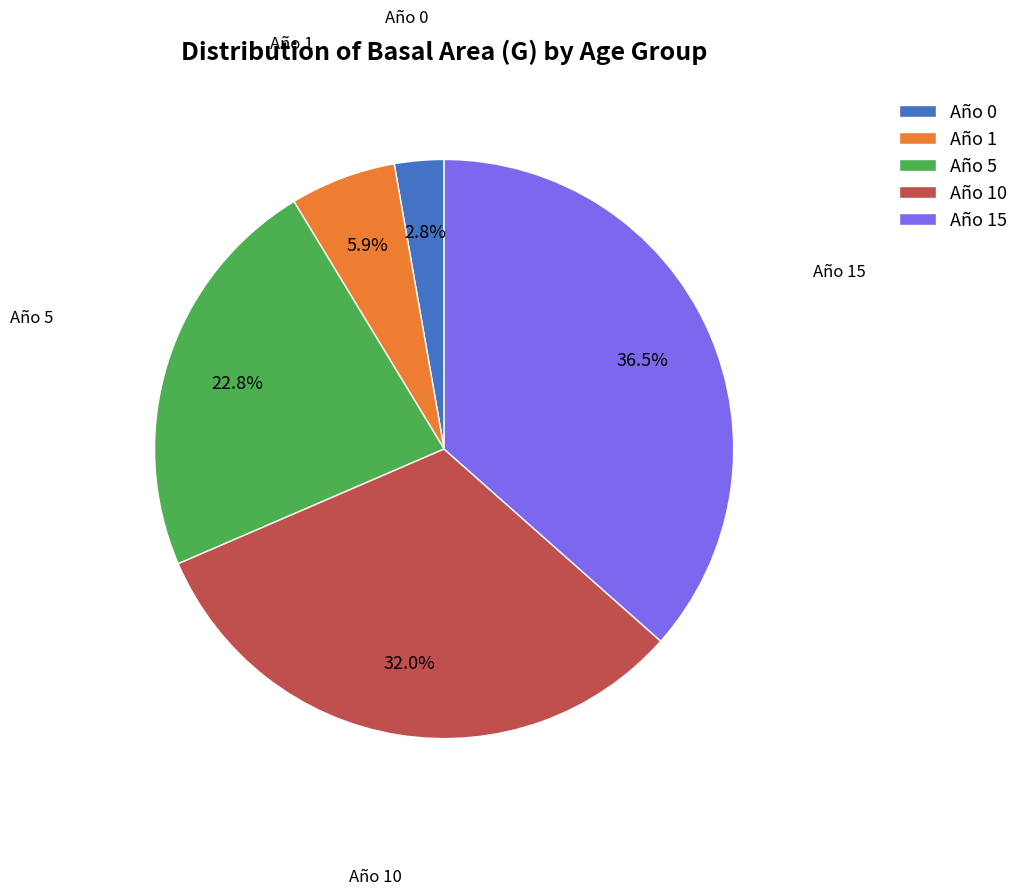

Between Año 15 and Año 0, which is larger?

Año 15